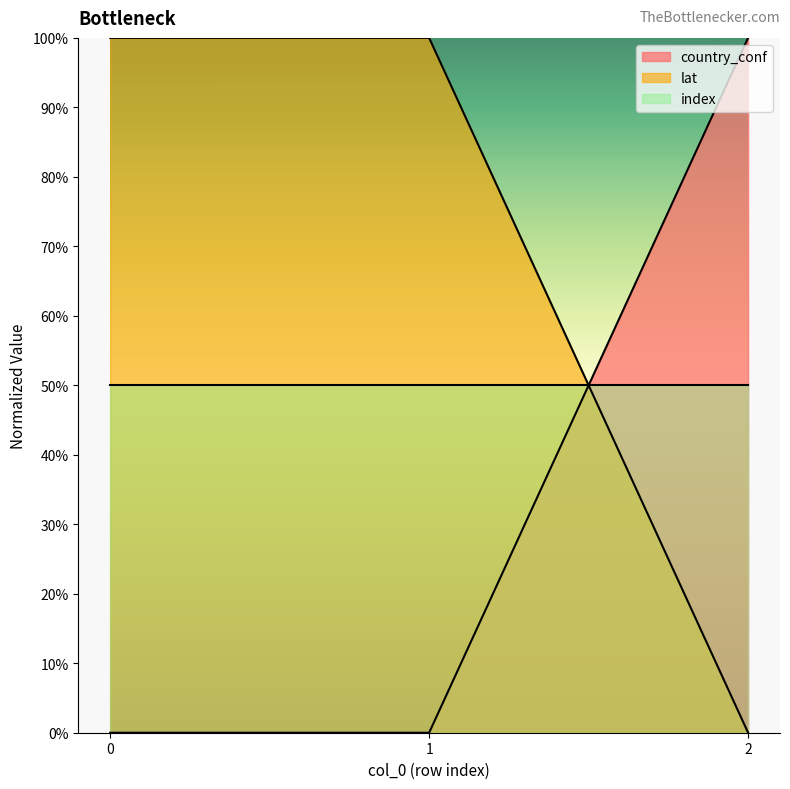

Which label corresponds to the largest value in the chart?

2